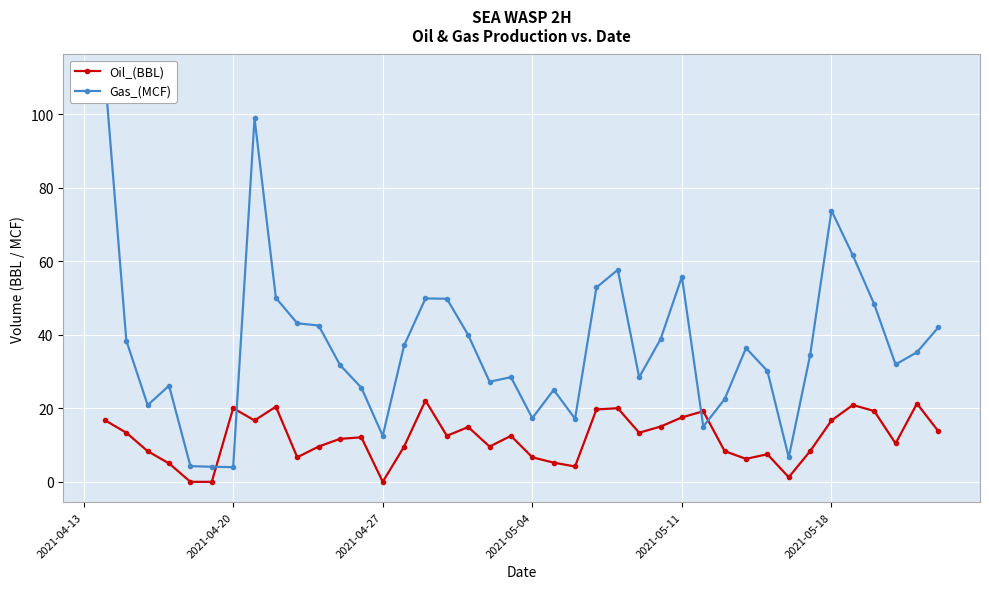

At which category does Oil_(BBL) reach its first local peak?

2021-04-20